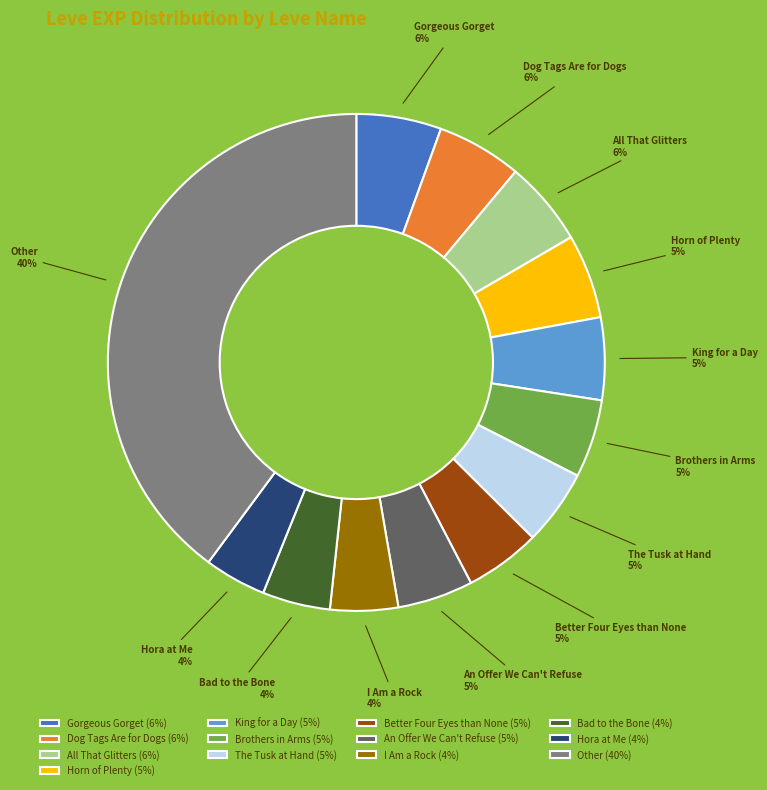

Does Better Four Eyes than None represent more than half of the total?

No